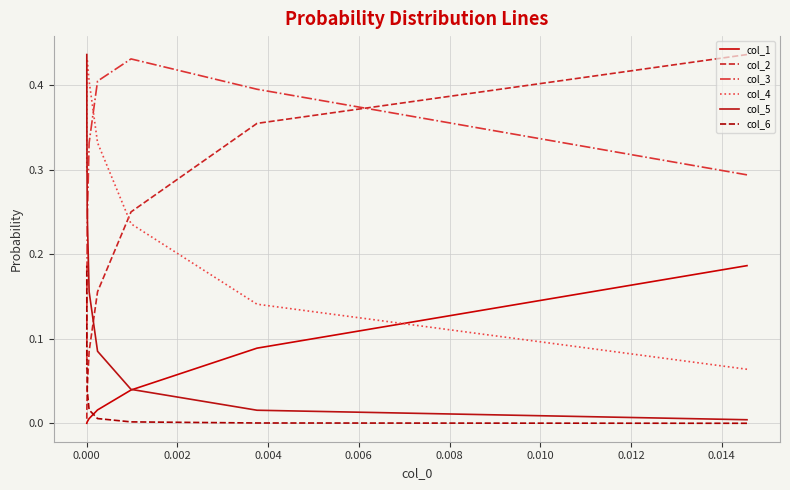

List the series in order of their peak value, highest first.

col_2, col_5, col_4, col_3, col_1, col_6